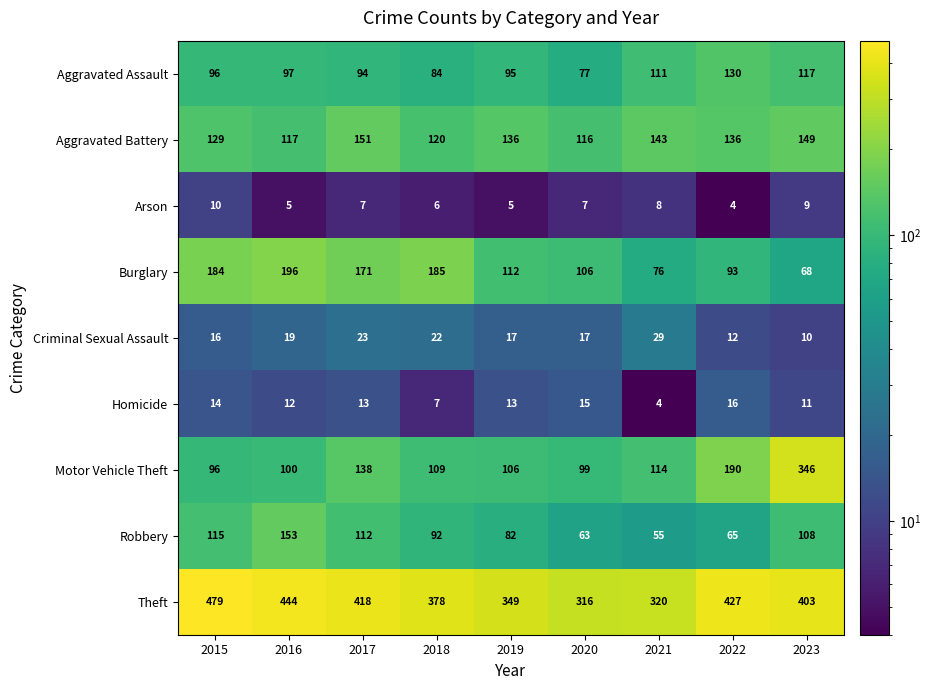

How many data points does each series have?

9